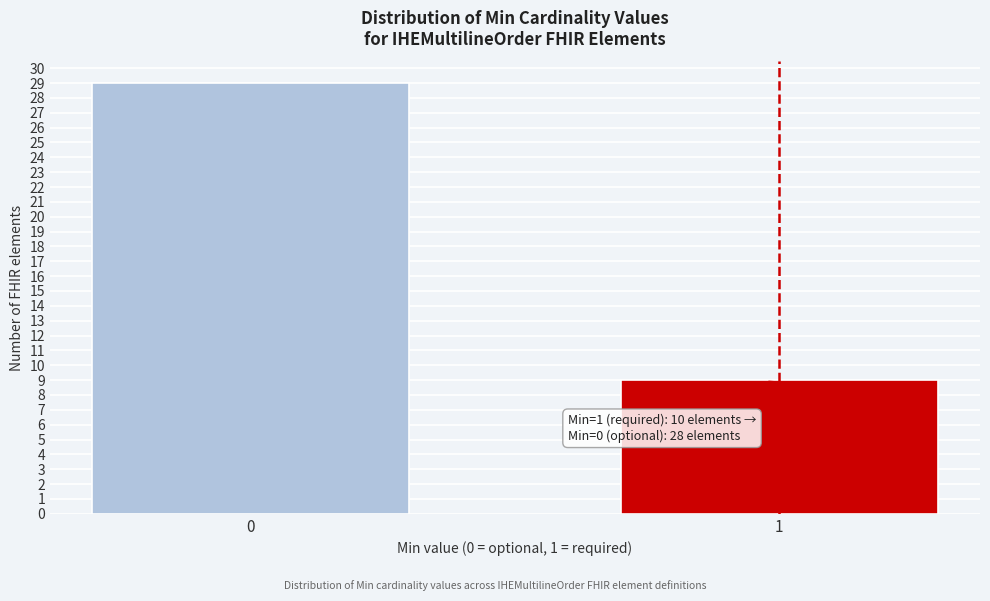

Reading left to right, what are all the values shown in this chart?

29	9